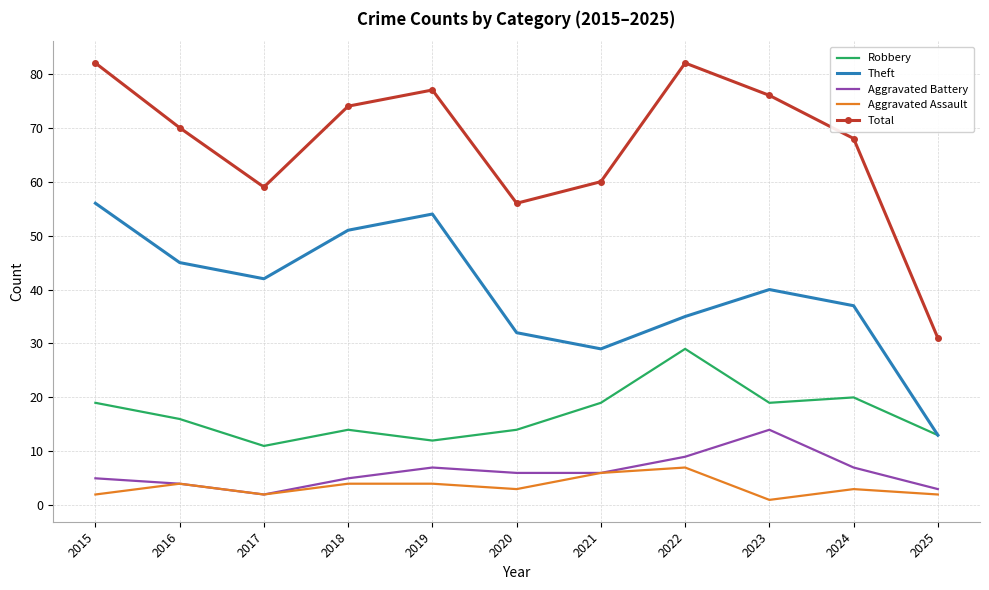

At which category does Aggravated Assault reach its first local valley?

2017